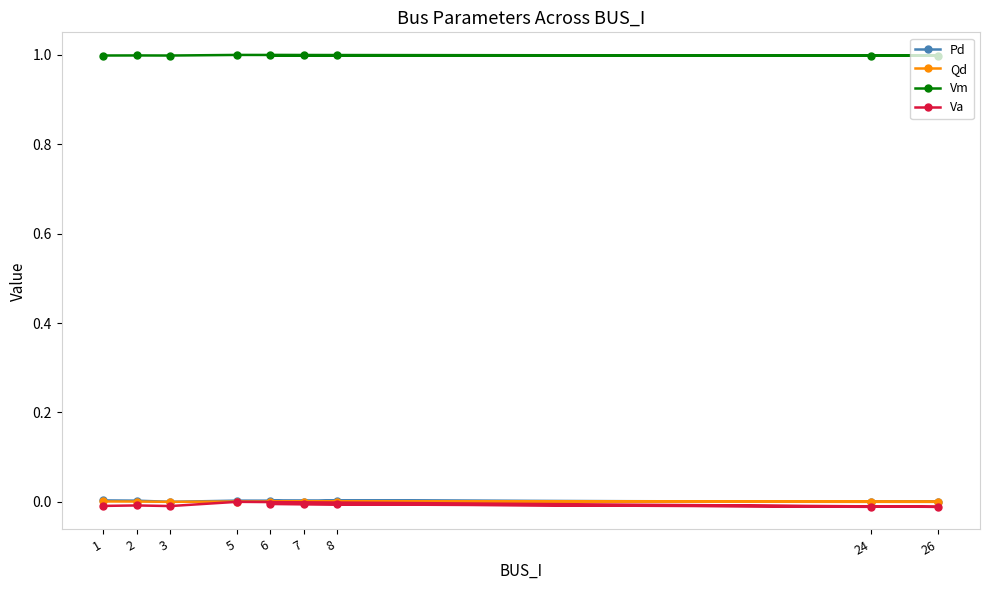

At 7, list the series in order from largest to smallest.

Vm, Pd, Qd, Va